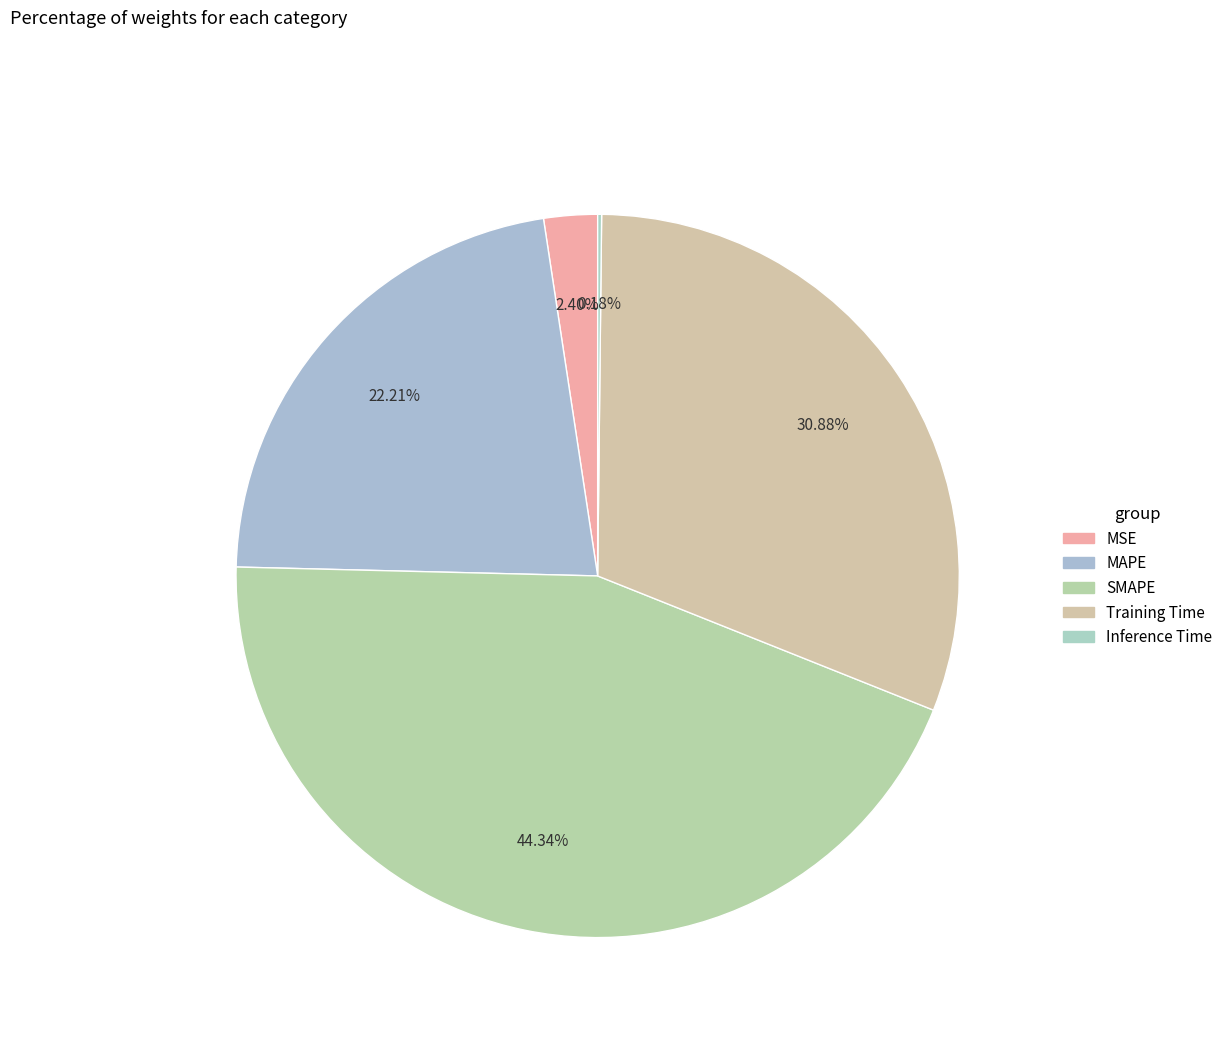

What is the largest slice in the pie chart?

SMAPE